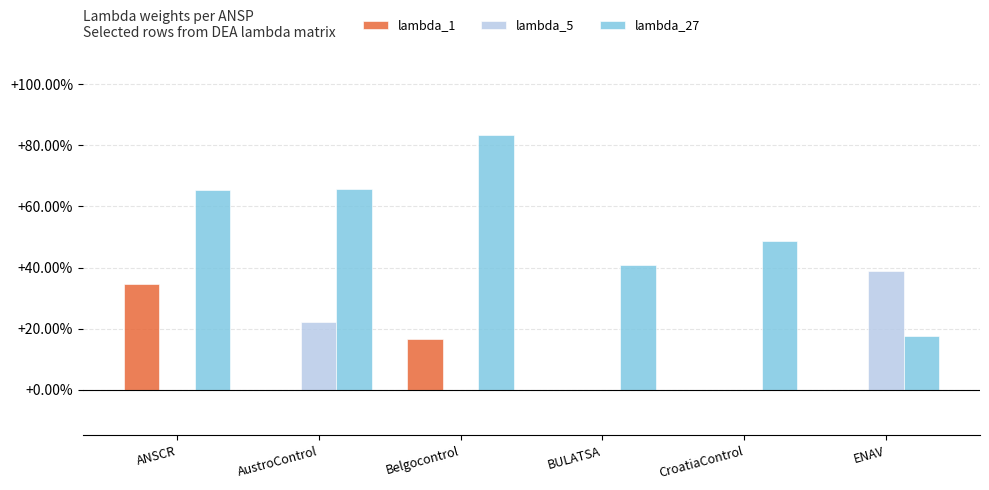

What is the maximum value for lambda_27?

0.8